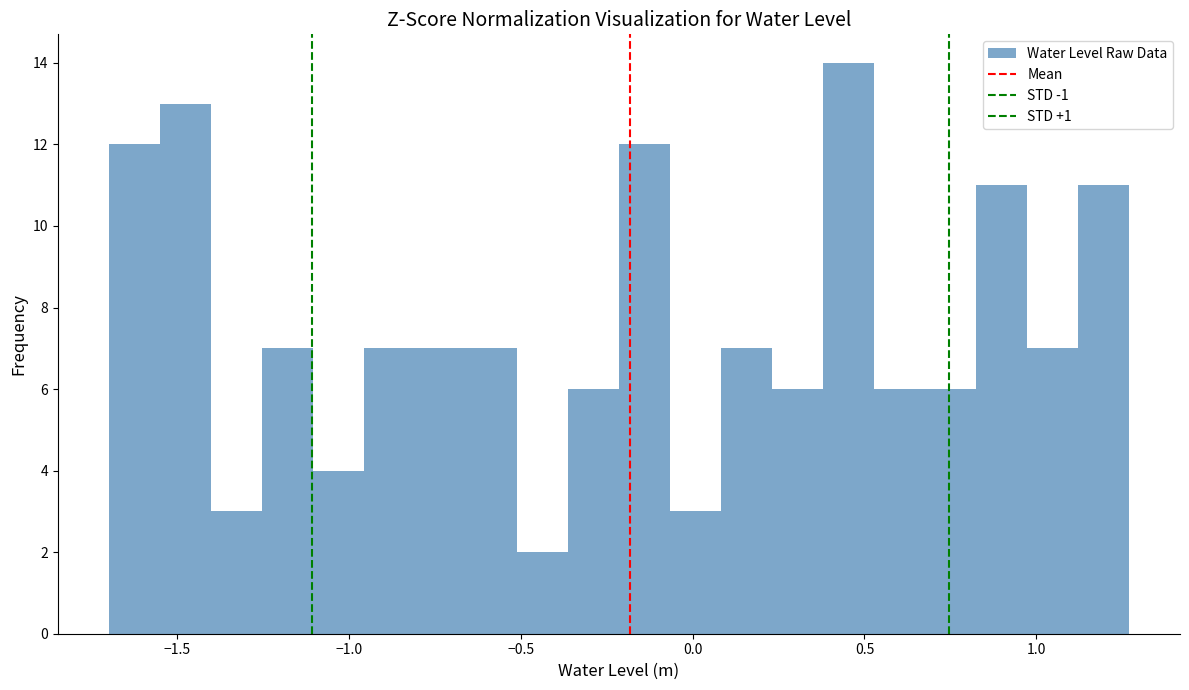

Read against the x-axis, roughly where is the centre of the tallest bar?

0.45